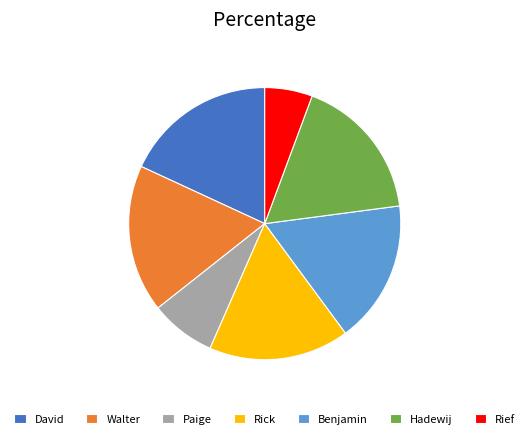

How many segments does this pie chart have?

7